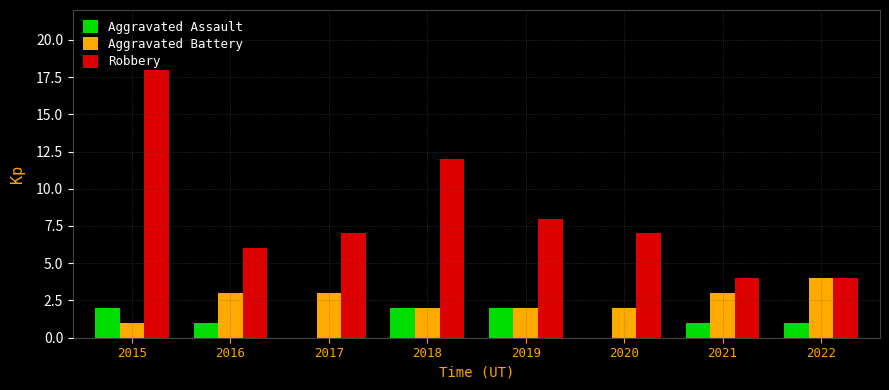

What is the approximate value of Robbery at 2022?

4